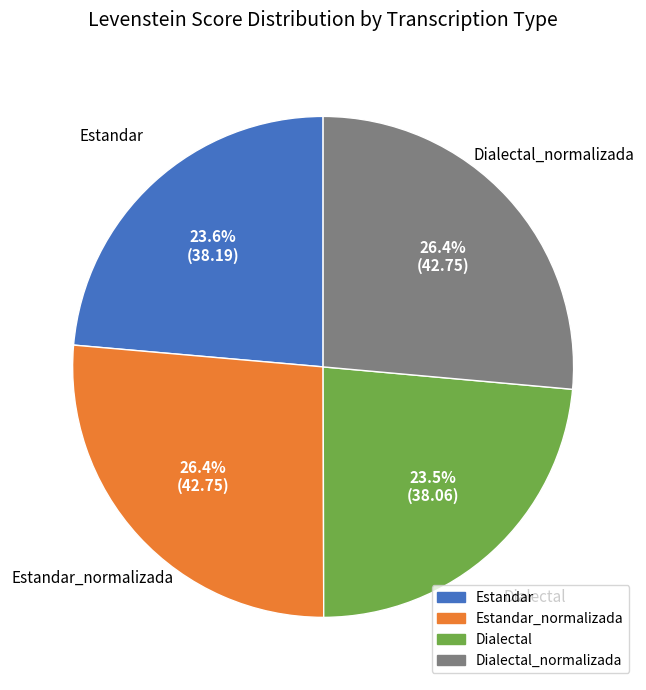

Is there any slice that represents more than half of the pie?

No